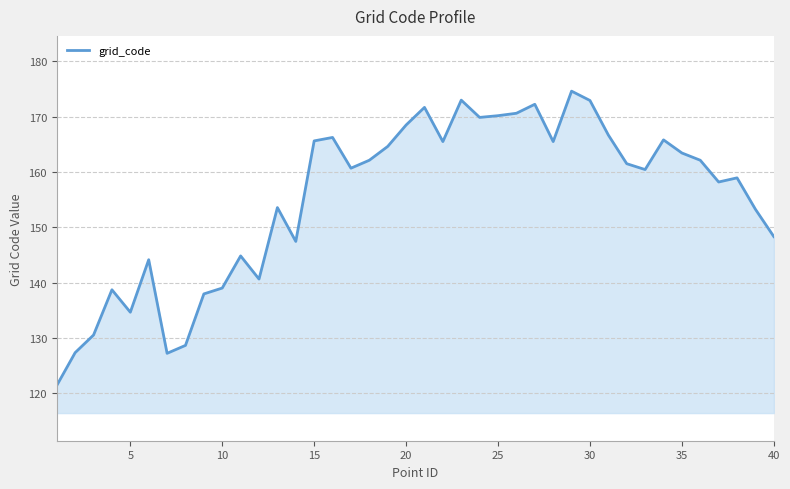

What is the greatest value displayed?

174.6